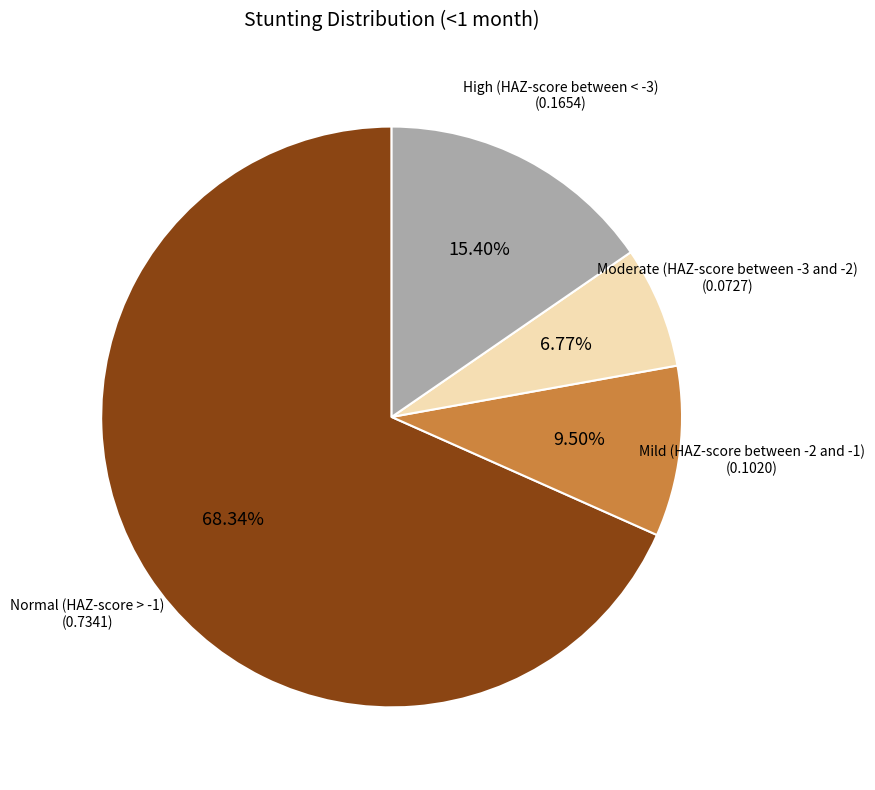

Between High (HAZ-score between < -3) and Moderate (HAZ-score between -3 and -2), which is larger?

High (HAZ-score between < -3)